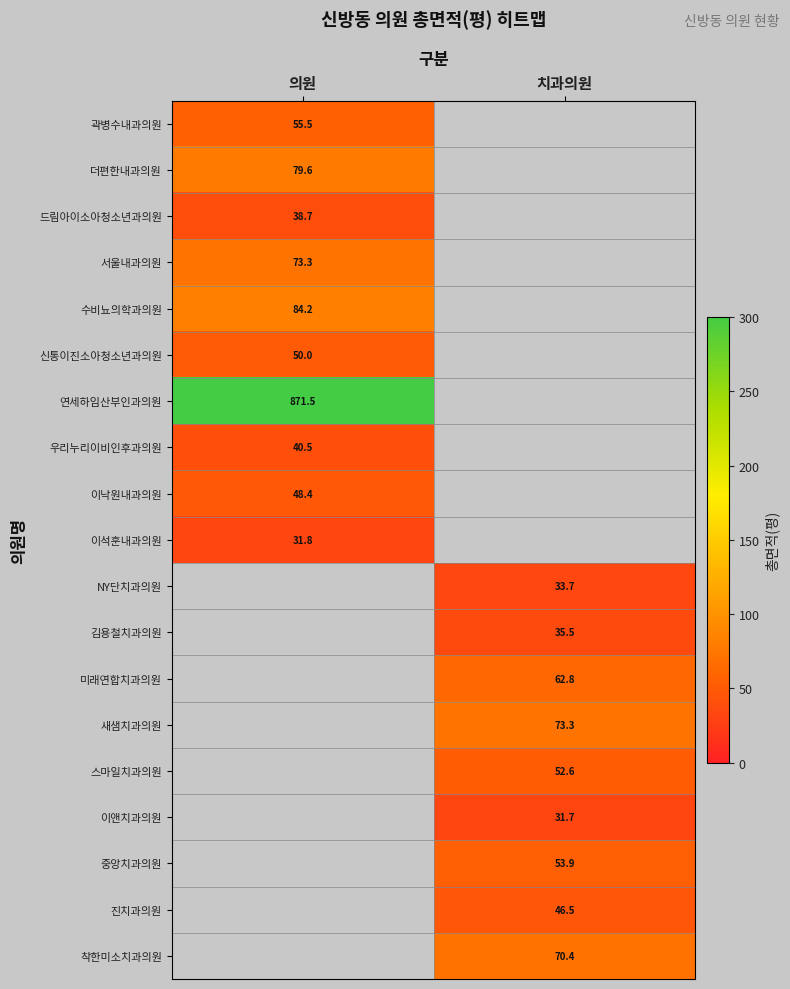

Is the value of 이낙원내과의원 at 의원 greater than the value of 김용철치과의원 at 치과의원?

Yes